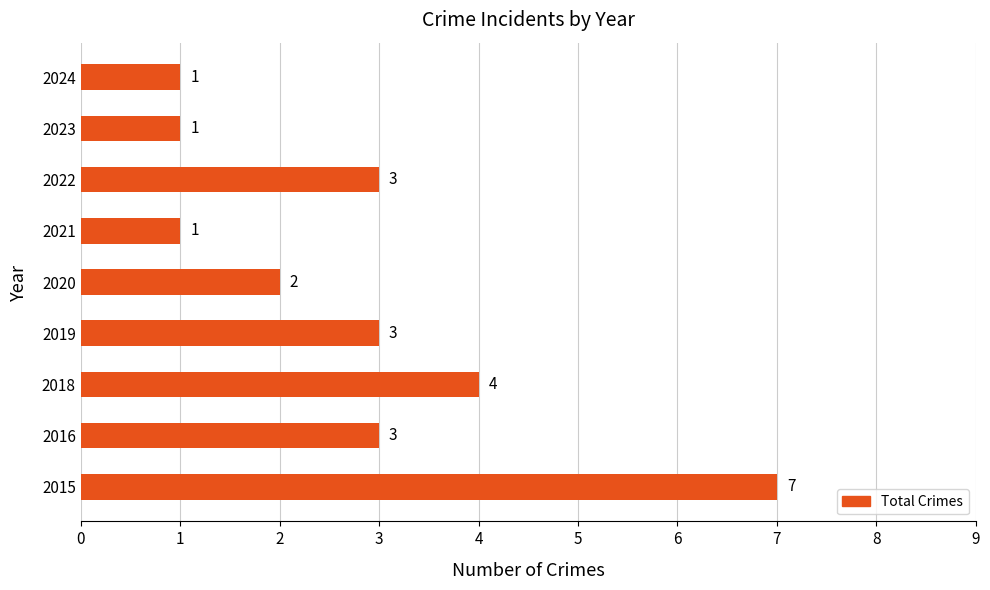

What is the greatest value displayed?

7